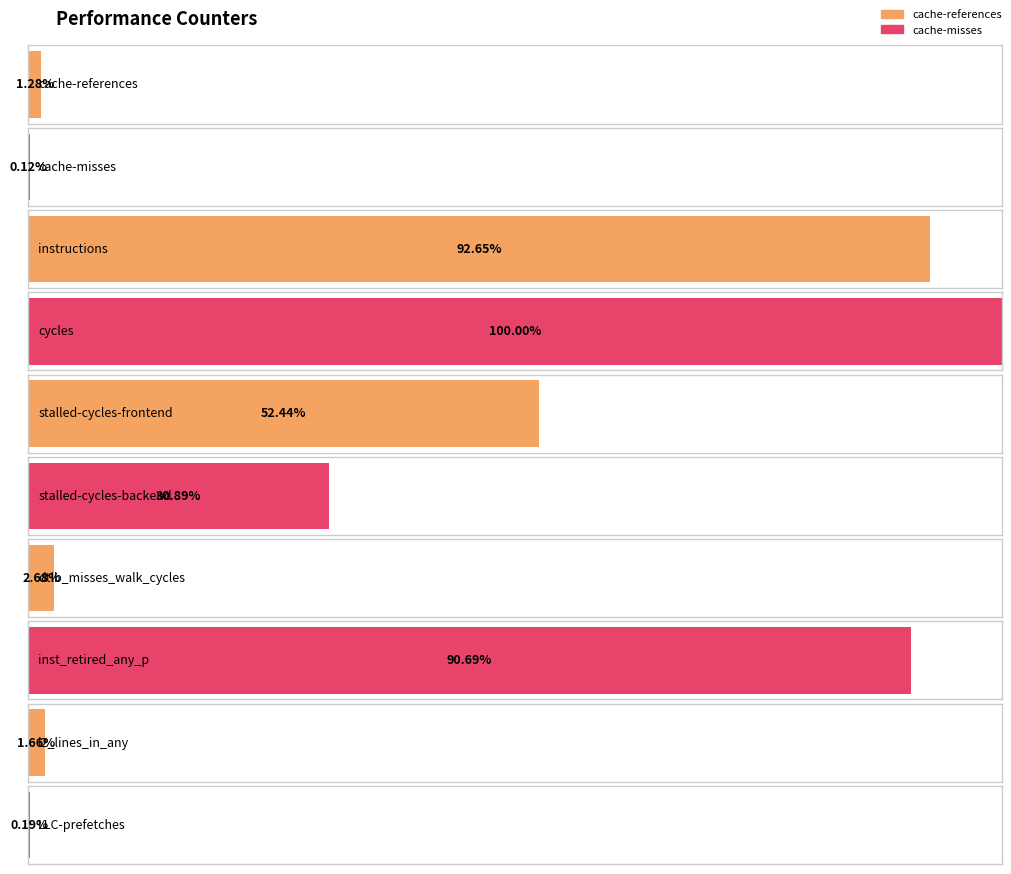

At which category does the chart reach its peak across all series?

cycles